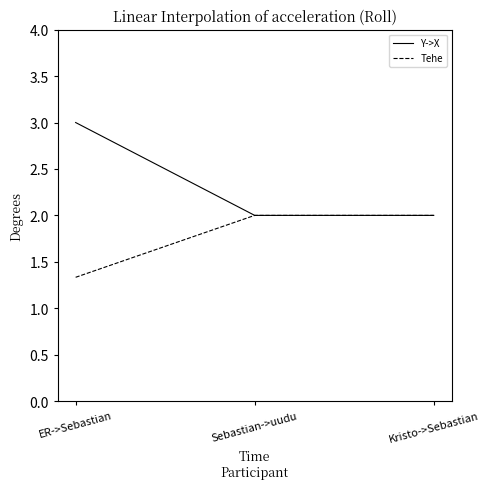

Reading left to right, transcribe all the data shown in this chart.

Y->X: ER->Sebastian=3.0	Sebastian->uudu=2.0	Kristo->Sebastian=2.0
Tehe: ER->Sebastian=1.3	Sebastian->uudu=2.0	Kristo->Sebastian=2.0